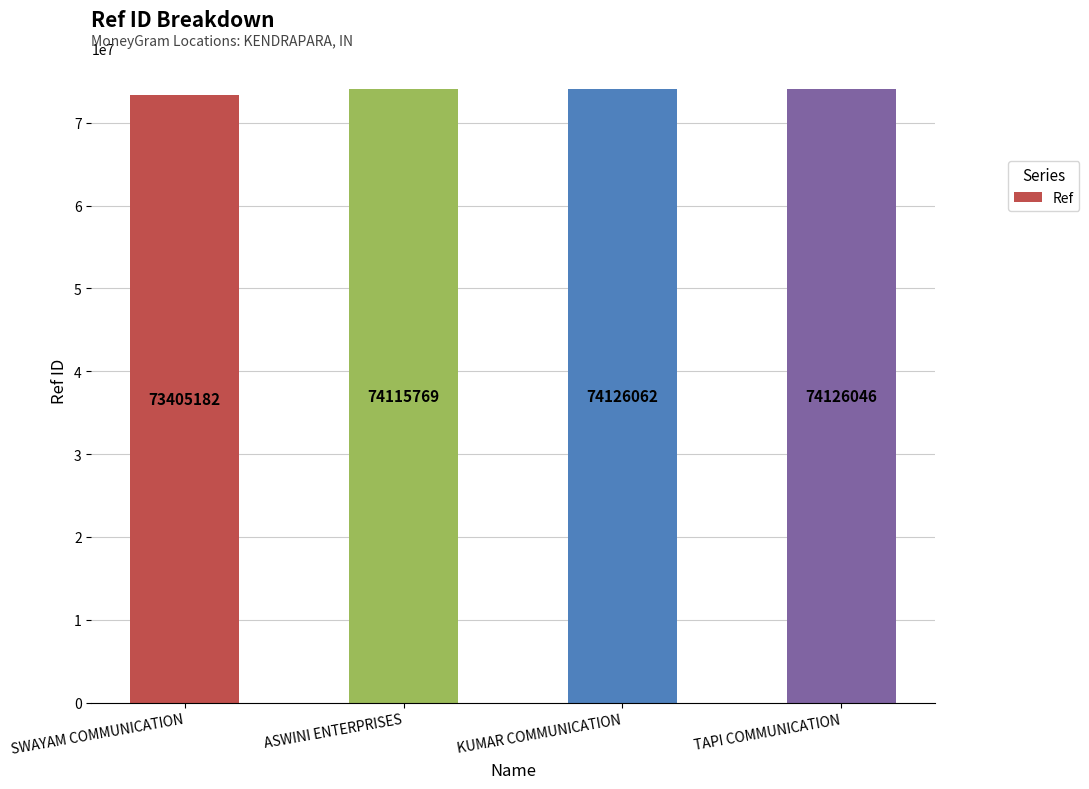

What is the smallest value displayed?

73405182